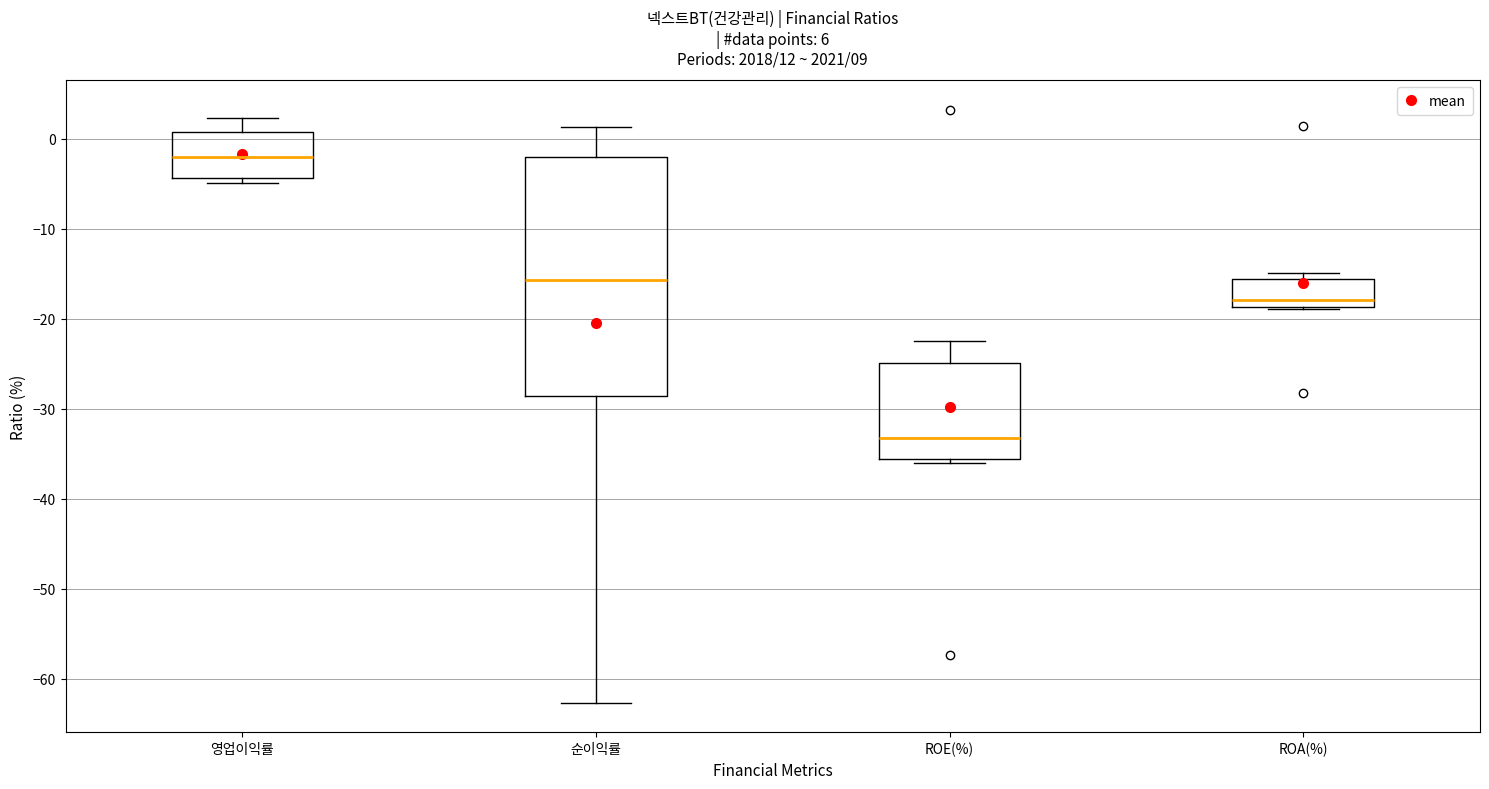

Which box is the tallest, from its lower edge to its upper edge?

순이익률